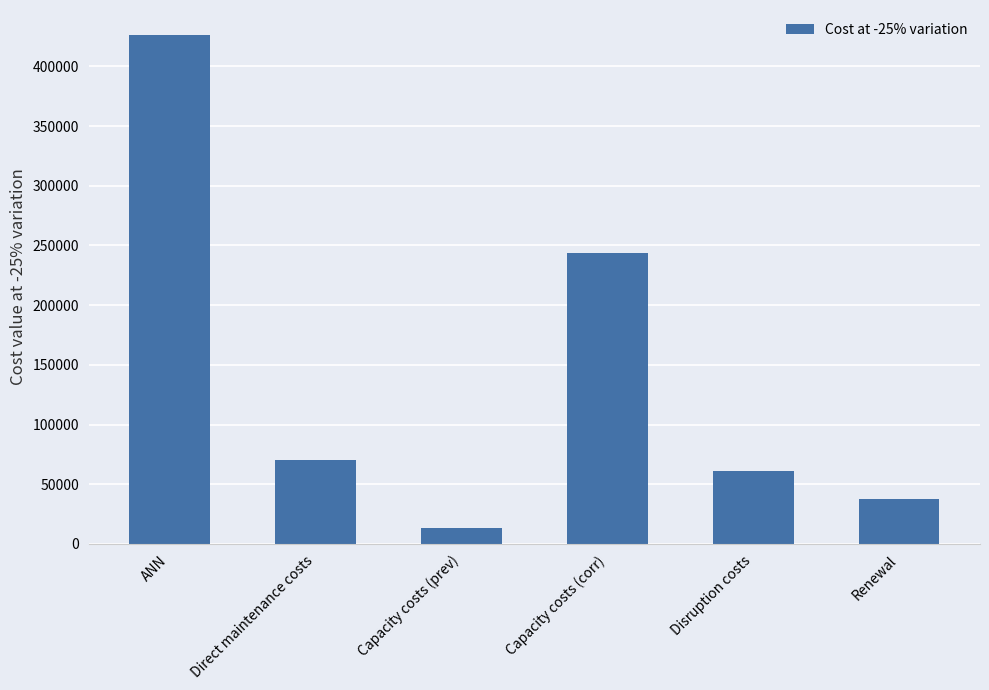

What is the sum of all values?

851801.0